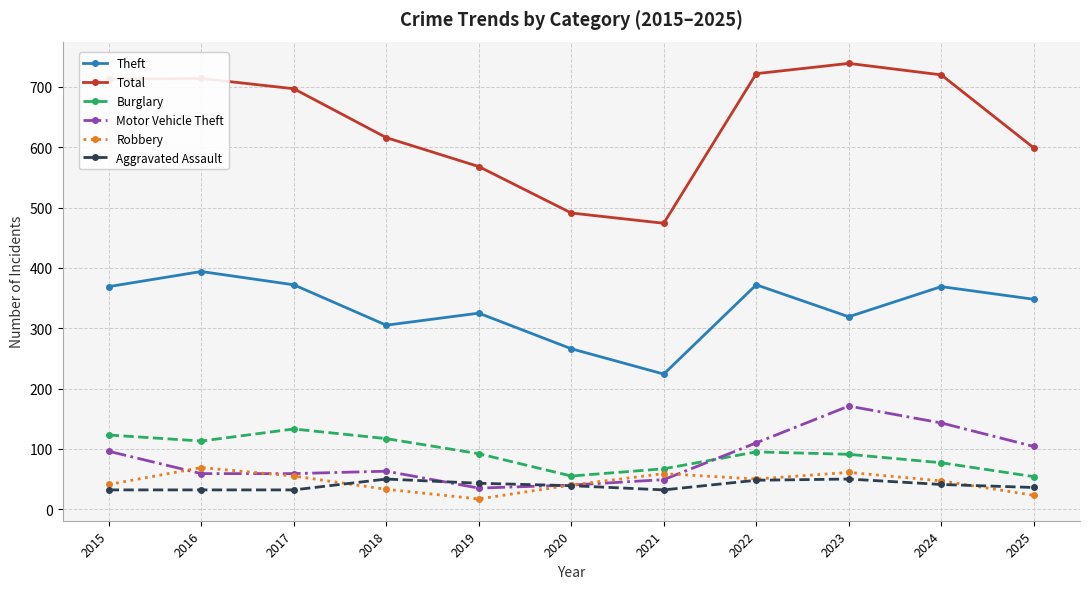

True or false: Burglary has more than 1 points higher than both neighbors.

True